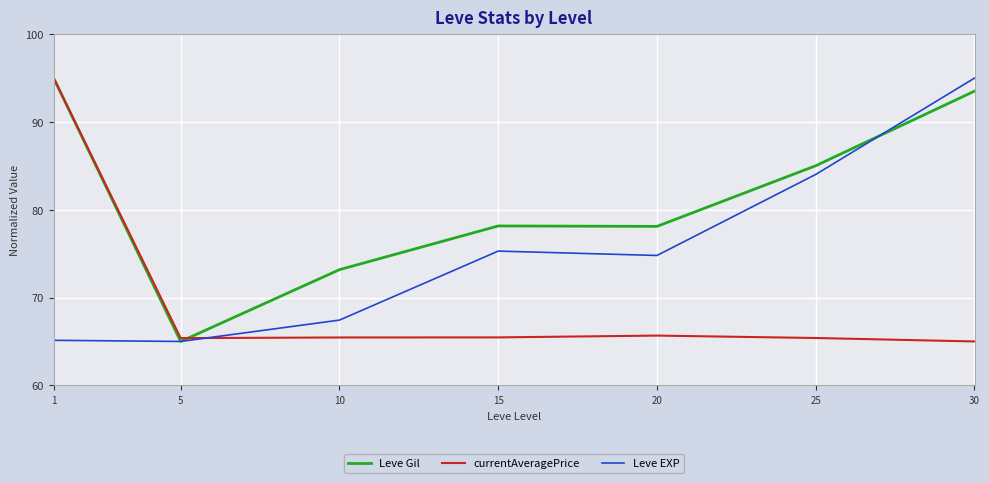

Is it true that Leve EXP equals 116.1 at 20?

False